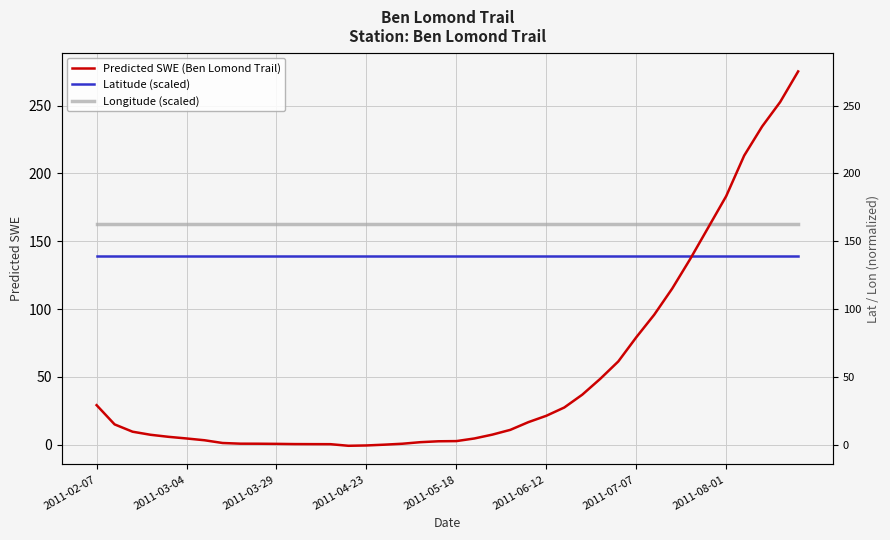

Between 13 and 25, which is larger?

25